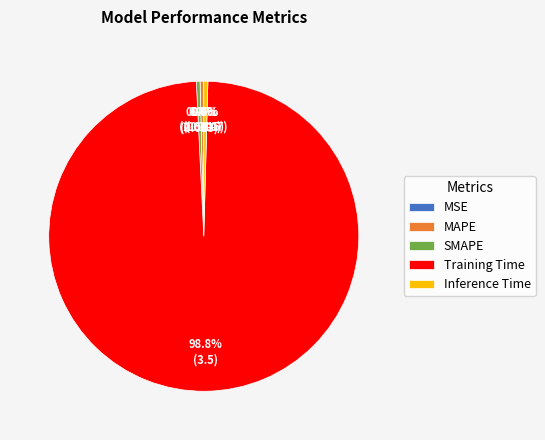

Combined, what portion of the pie is SMAPE and Inference Time?

0.8%